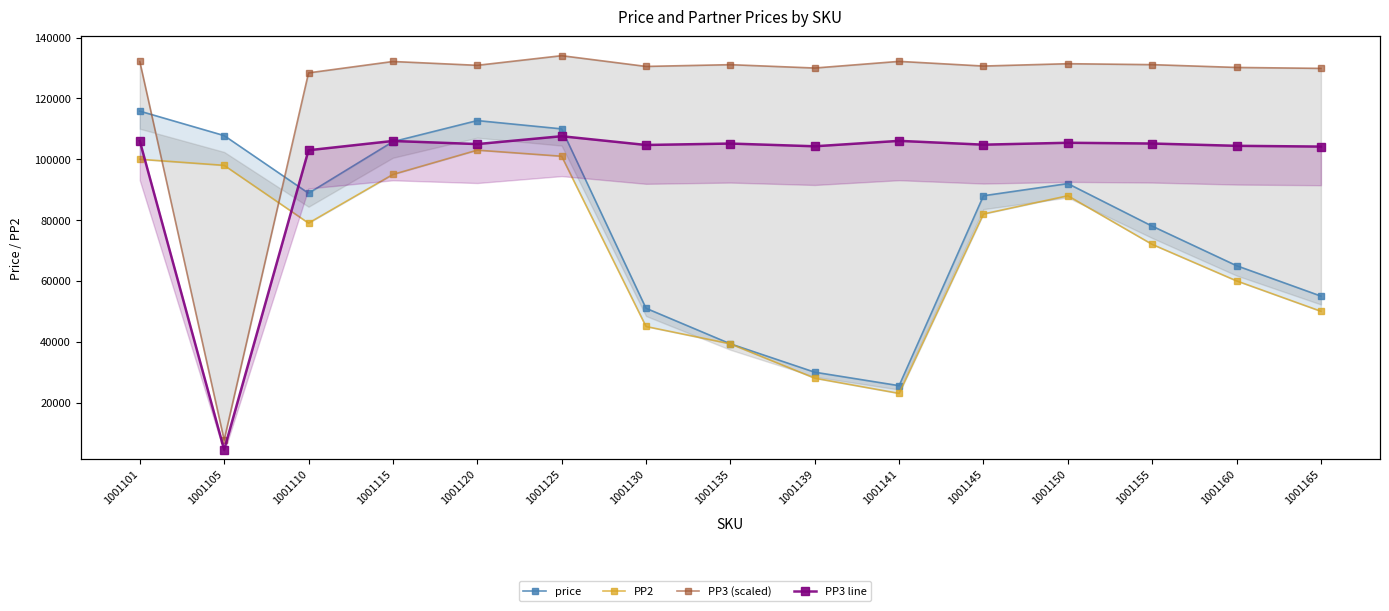

Where is PP2 nearest to the value 63000?

1001160